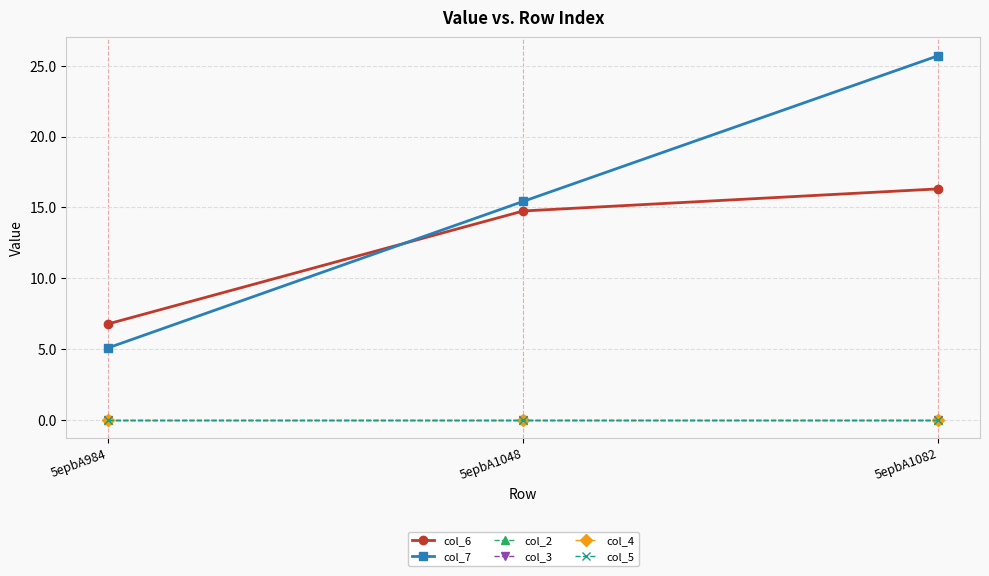

At 5epbA1048, list the series in order from smallest to largest.

col_2, col_3, col_4, col_5, col_6, col_7